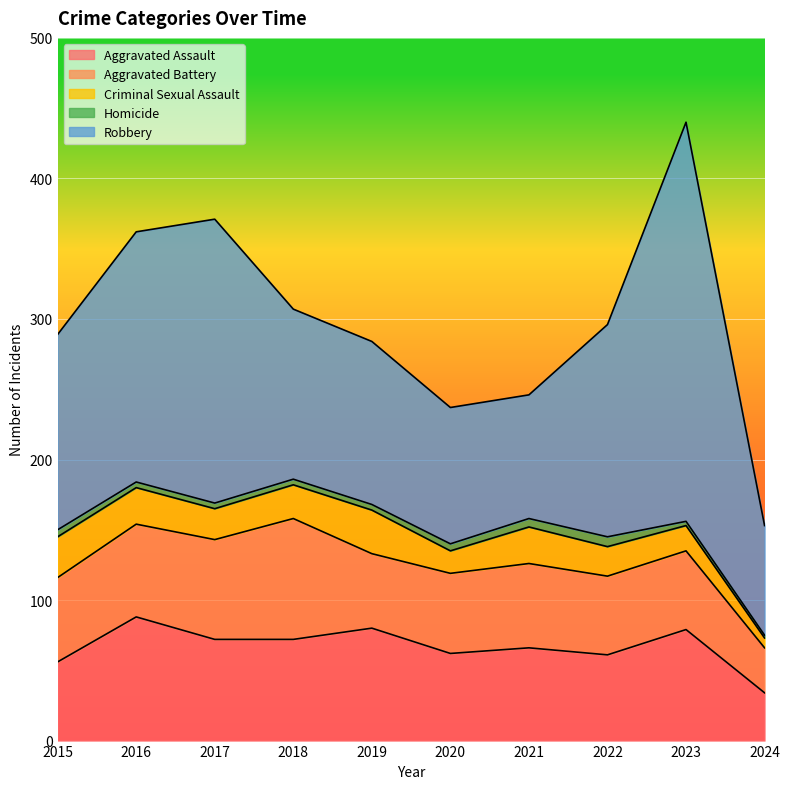

Between 2018 and 2021, which is larger?

2018